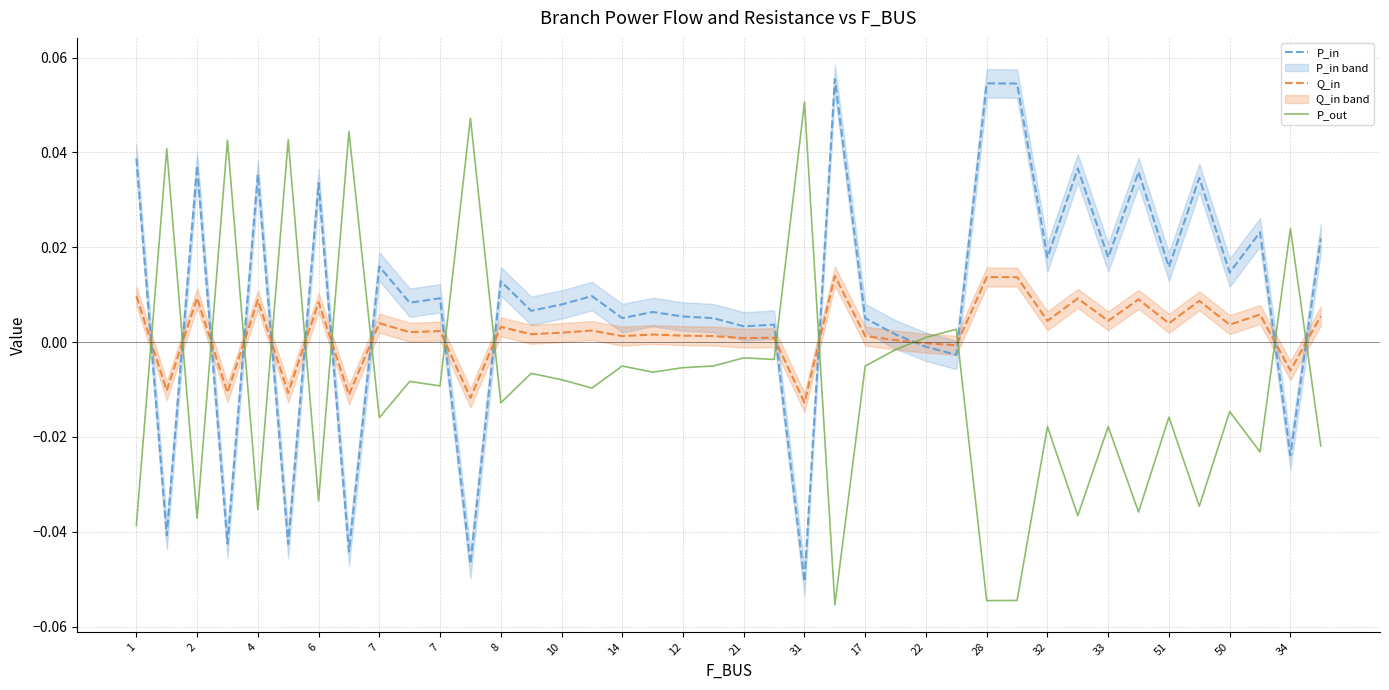

The value of Q_in at 31 is 0.0. True or false?

False